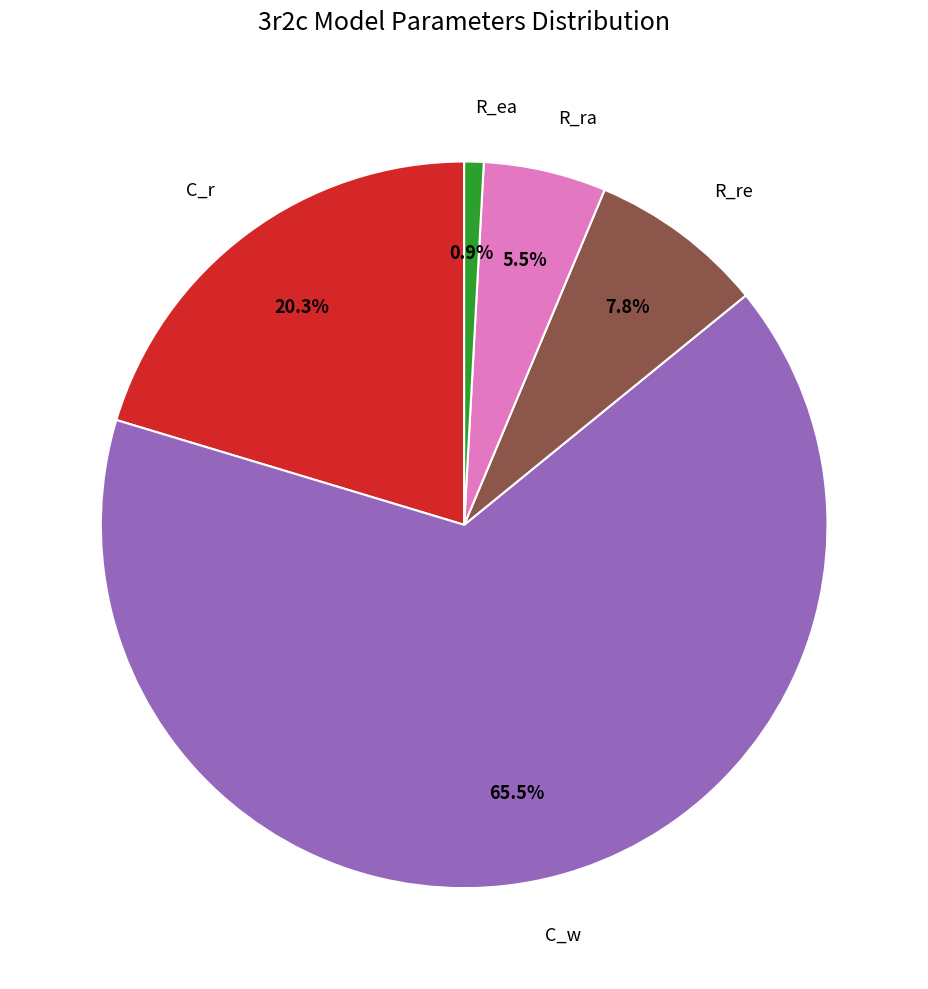

What is the ratio of the value at C_w to the value at R_re?

8.4